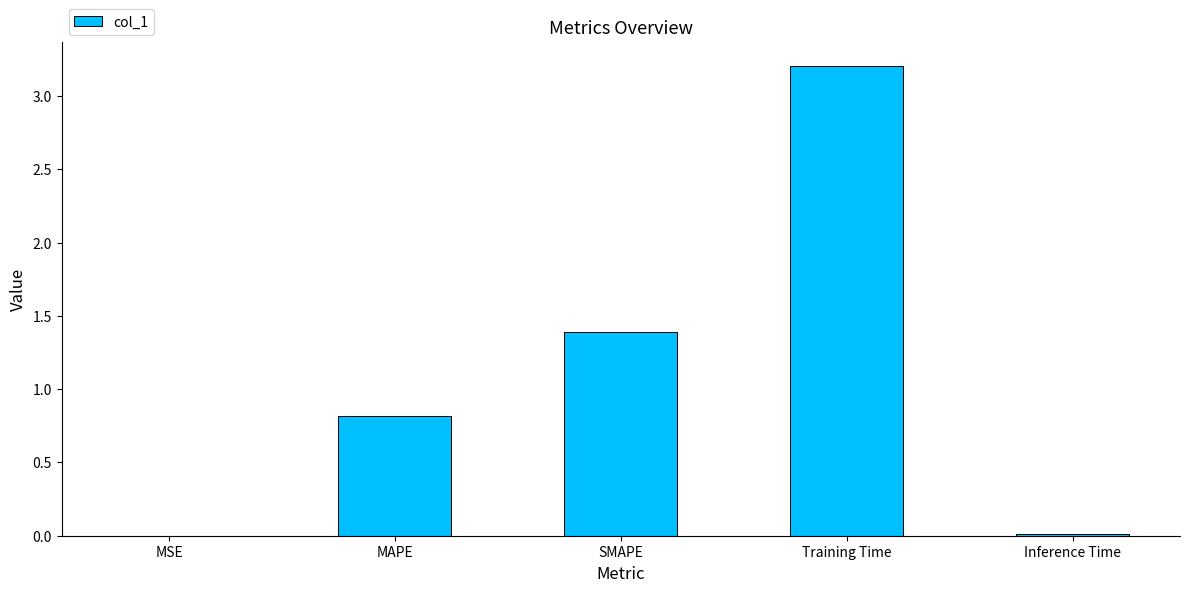

Between SMAPE and MAPE, which is larger?

SMAPE